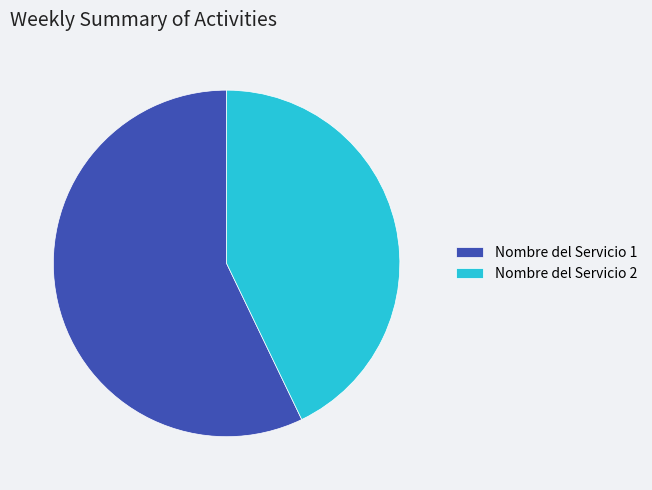

Combined, do Nombre del Servicio 1 and Nombre del Servicio 2 account for over 50%?

Yes